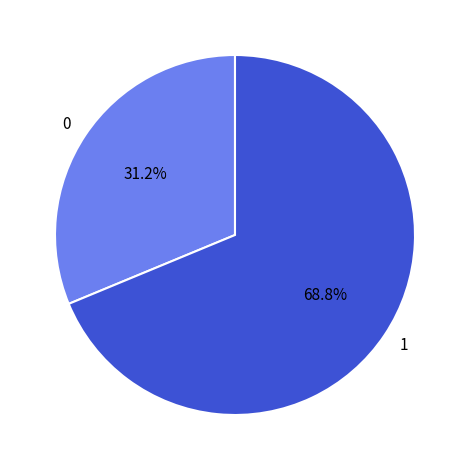

What is the ratio of the value at 0 to the value at 1?

0.5